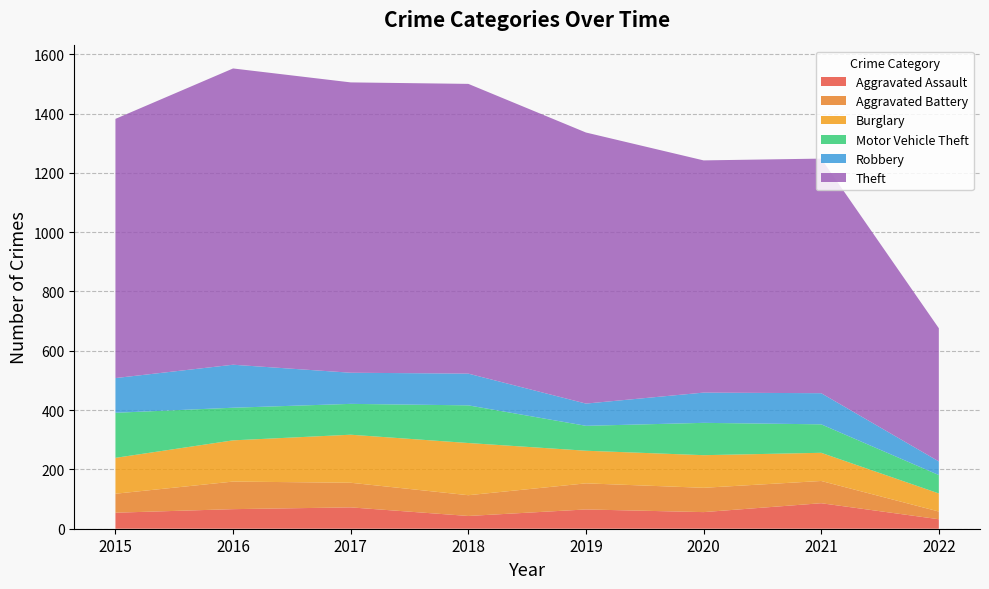

Reading left to right, extract all data points from this chart.

Aggravated Assault: 2015=54	2016=66	2017=72	2018=43	2019=65	2020=56	2021=86	2022=32
Aggravated Battery: 2015=64	2016=93	2017=83	2018=70	2019=88	2020=82	2021=75	2022=26
Burglary: 2015=121	2016=139	2017=162	2018=176	2019=110	2020=110	2021=95	2022=61
Motor Vehicle Theft: 2015=152	2016=110	2017=104	2018=127	2019=84	2020=109	2021=96	2022=62
Robbery: 2015=117	2016=145	2017=105	2018=107	2019=75	2020=102	2021=105	2022=46
Theft: 2015=874	2016=999	2017=979	2018=977	2019=914	2020=783	2021=791	2022=449